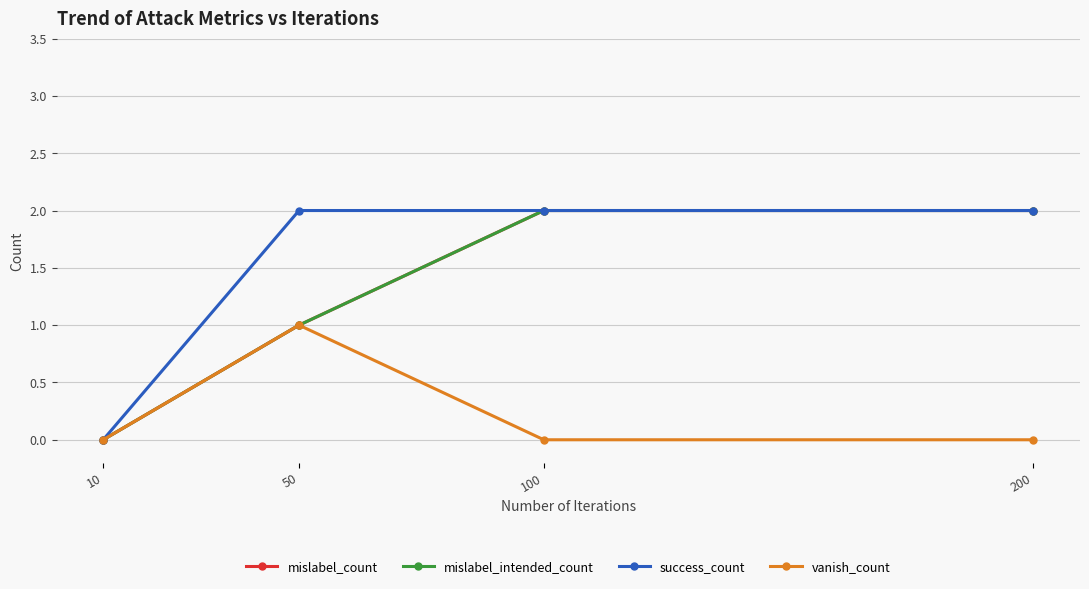

The vanish_count series shows 2 at 50. True or false?

False